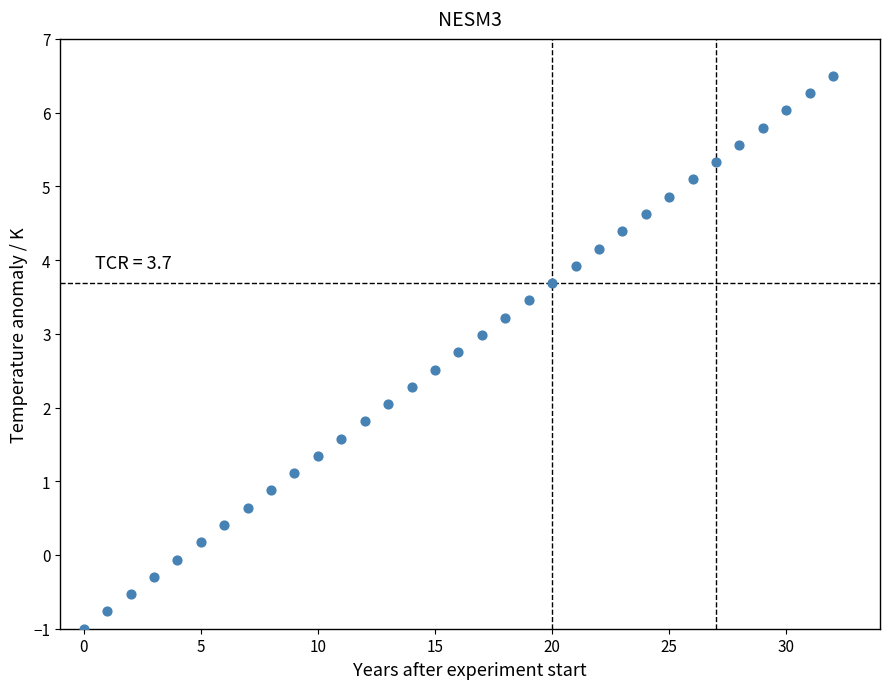

What is the range of Y values (max minus min)?

7.5